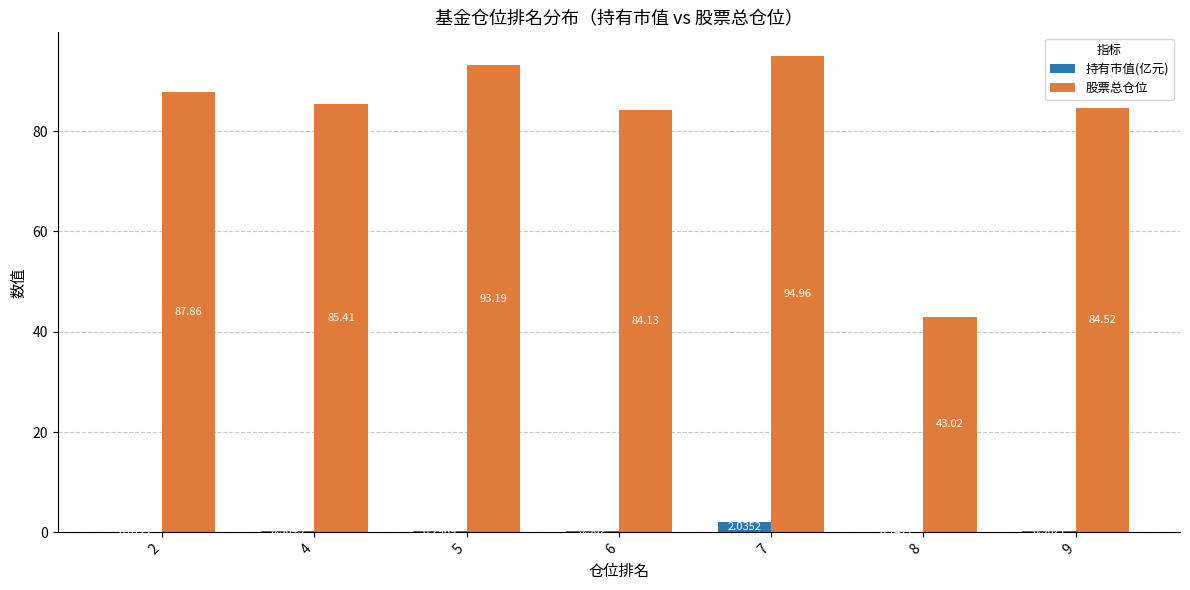

Is the value of 股票总仓位 at 6 greater than the value of 持有市值(亿元) at 8?

Yes